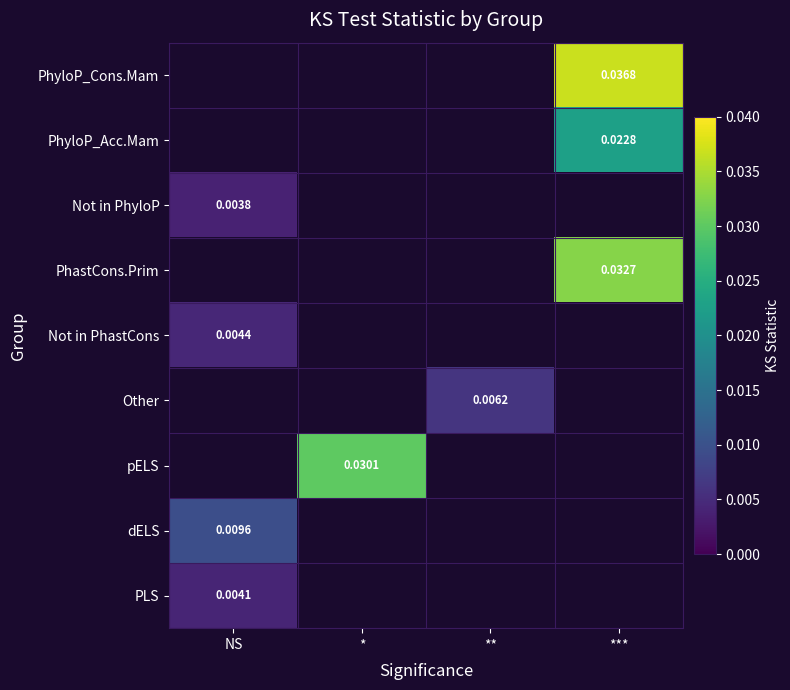

Where is Not in PhyloP nearest to the value 0?

NS